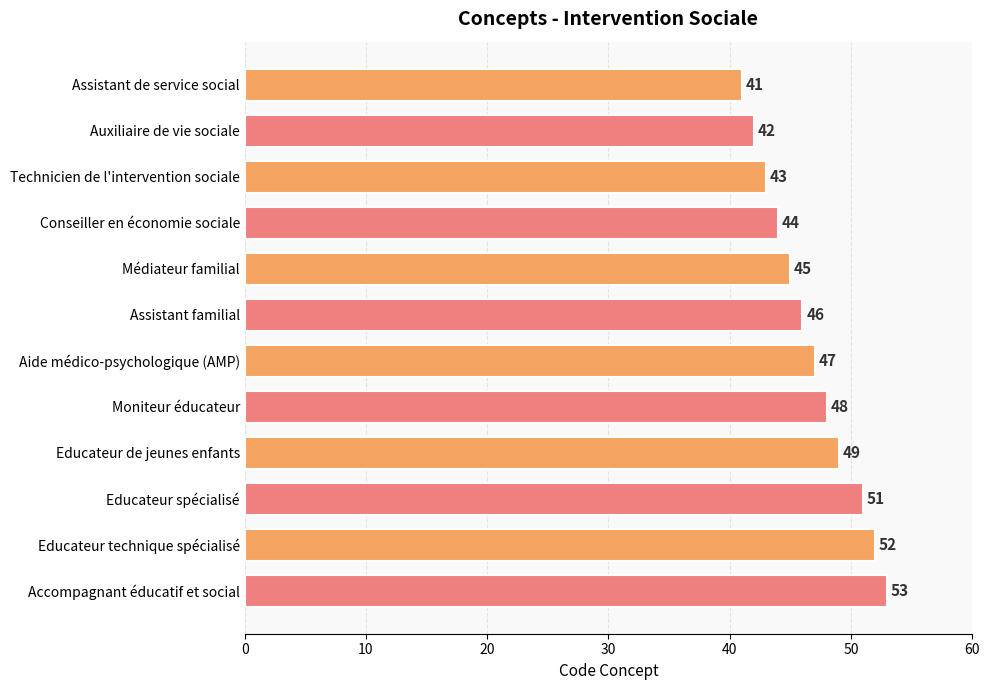

Reading top to bottom, transcribe all the data shown in this chart.

41	42	43	44	45	46	47	48	49	51	52	53